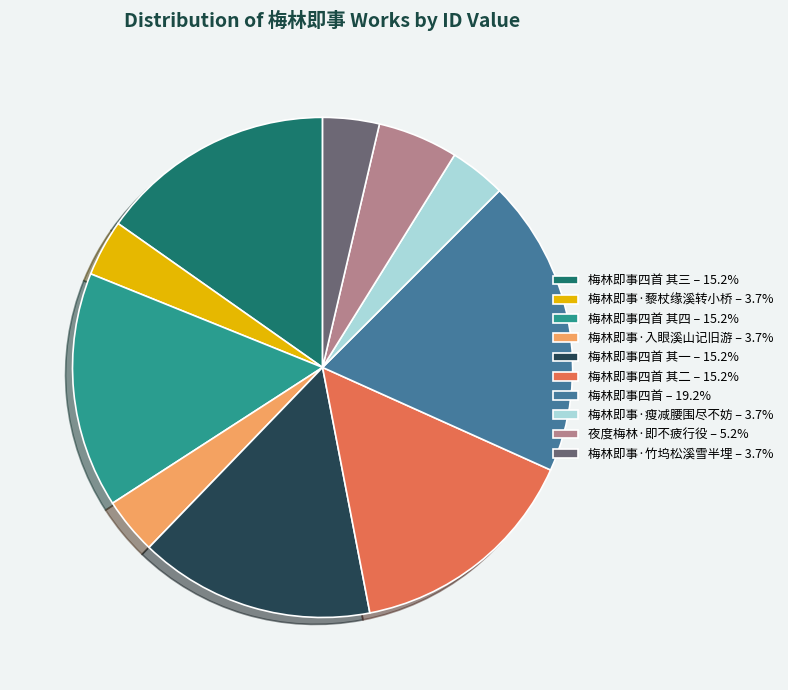

What is the ratio of the value at 梅林即事·瘦减腰围尽不妨 – 3.7% to the value at 夜度梅林·即不疲行役 – 5.2%?

0.7